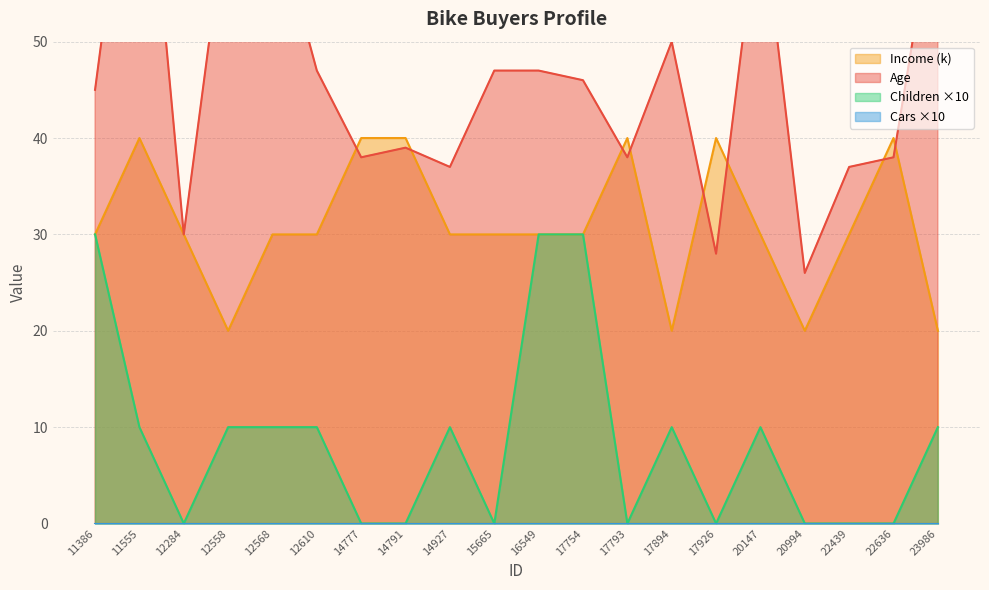

What is the maximum value shown in the chart?

80